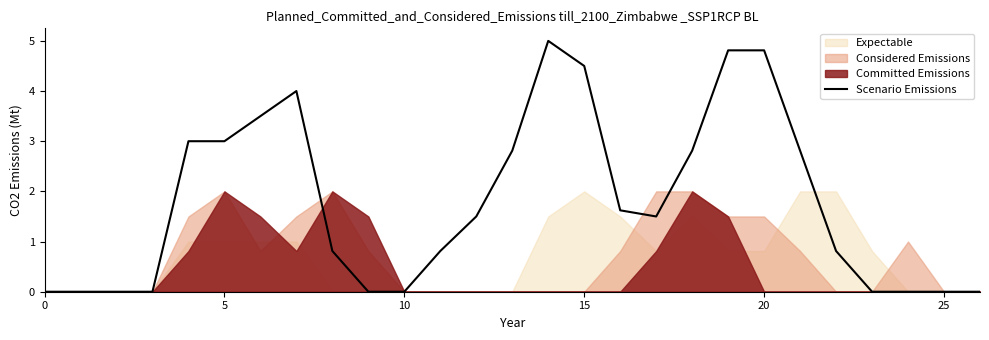

What is the difference between the maximum and minimum values?

5.0